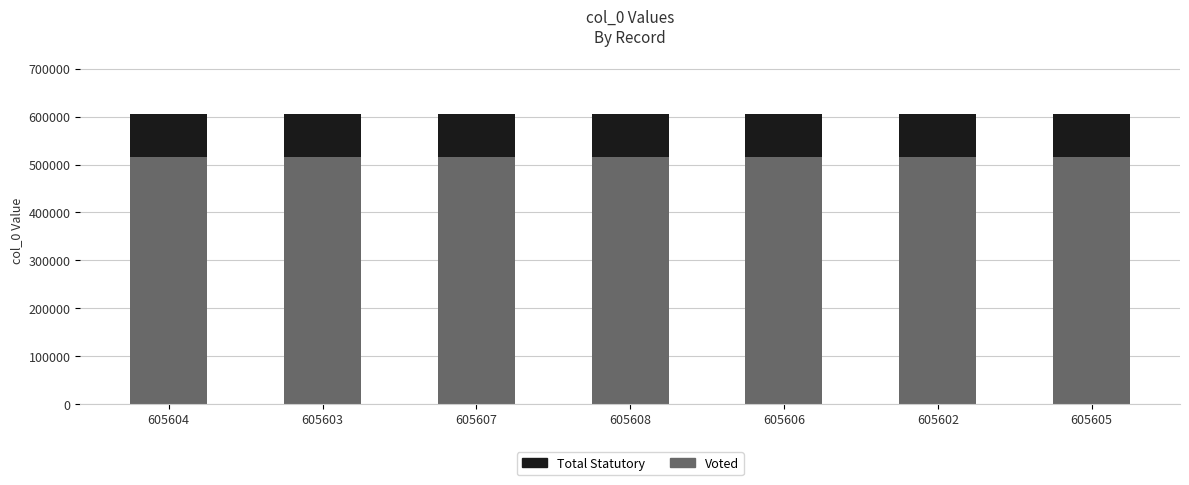

True or false: Voted has a value of 821717.0 at 605604.

False